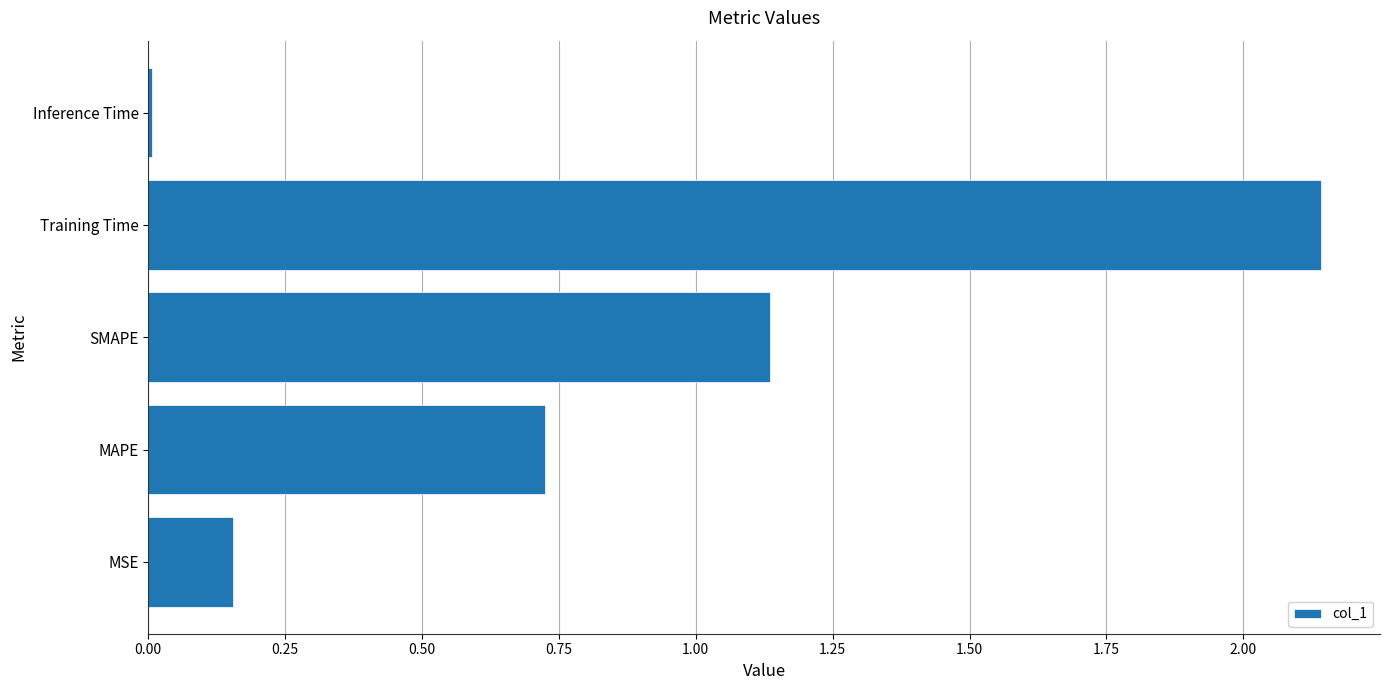

Is it true that the value at Training Time is 3.6?

False